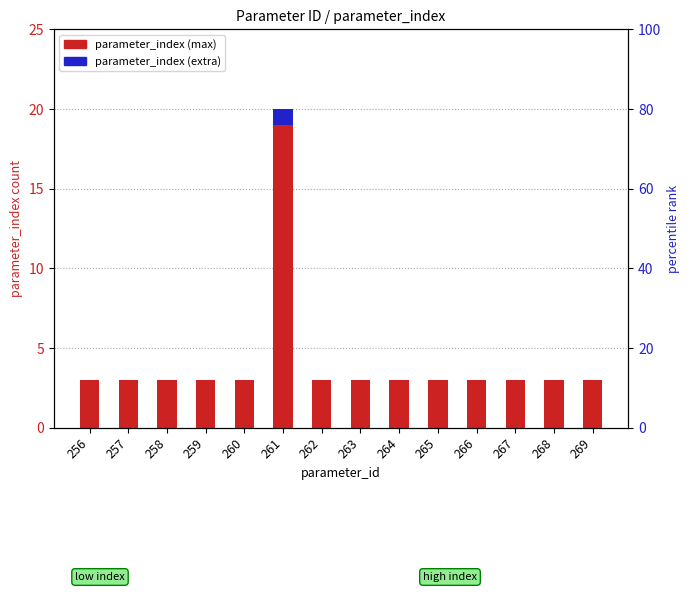

Reading left to right, what are all the values shown in this chart?

parameter_index (max): 3	3	3	3	3	19	3	3	3	3	3	3	3	3
parameter_index (extra): 0	0	0	0	0	1	0	0	0	0	0	0	0	0